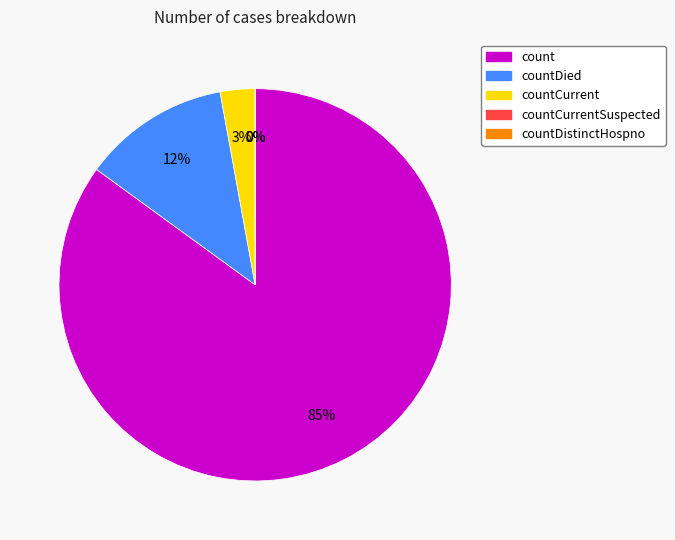

How many segments does this pie chart have?

5